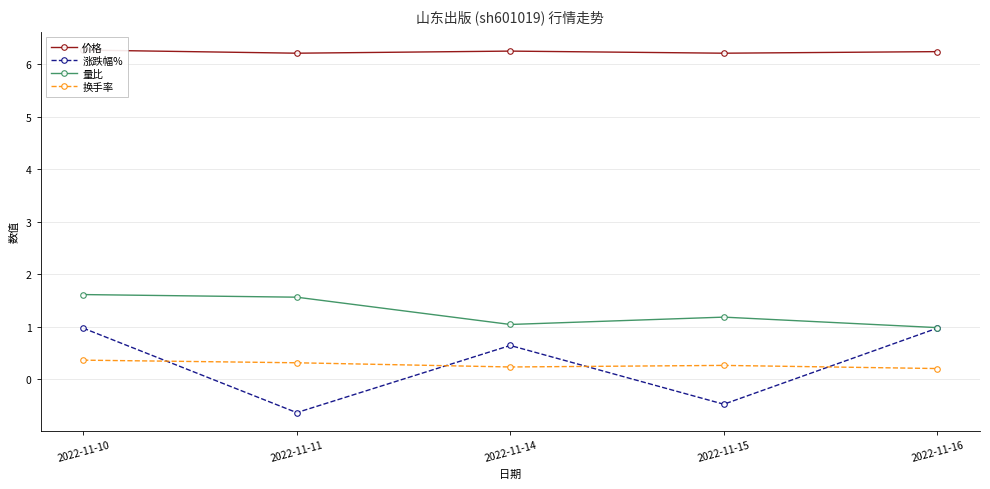

What is the difference between the 量比 values at 2022-11-11 and 2022-11-10?

0.1